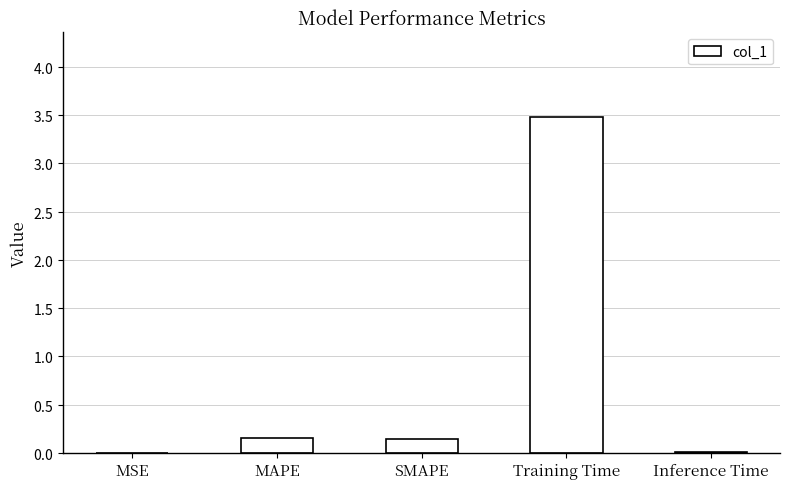

What is the label of the 4th bar from the left?

Training Time